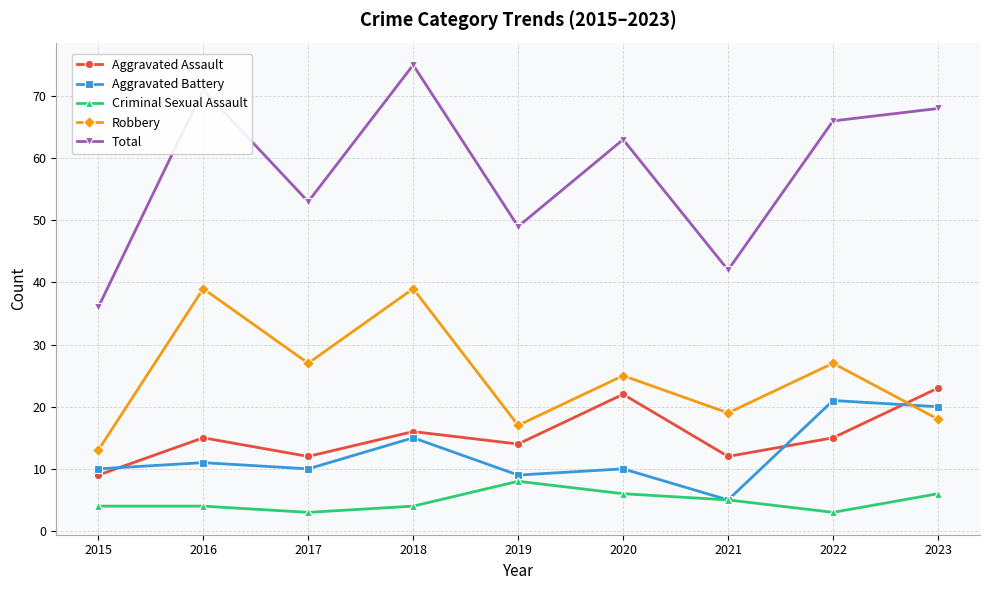

True or false: Criminal Sexual Assault and Aggravated Assault cross at least once.

False